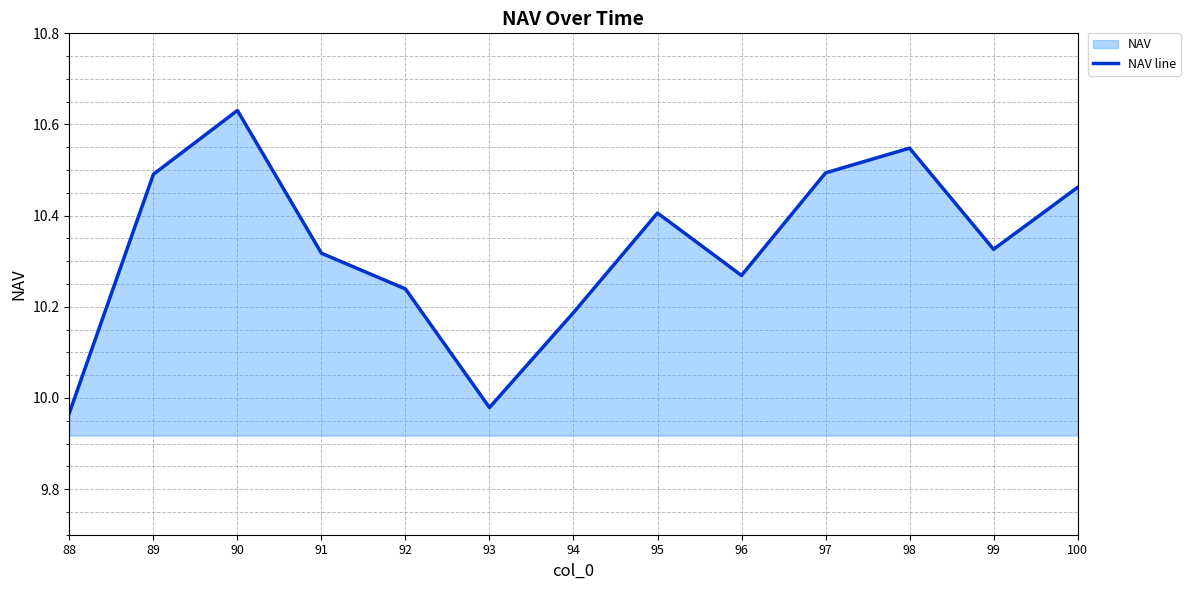

How many points are lower than both their immediate neighbors (excluding endpoints)?

3